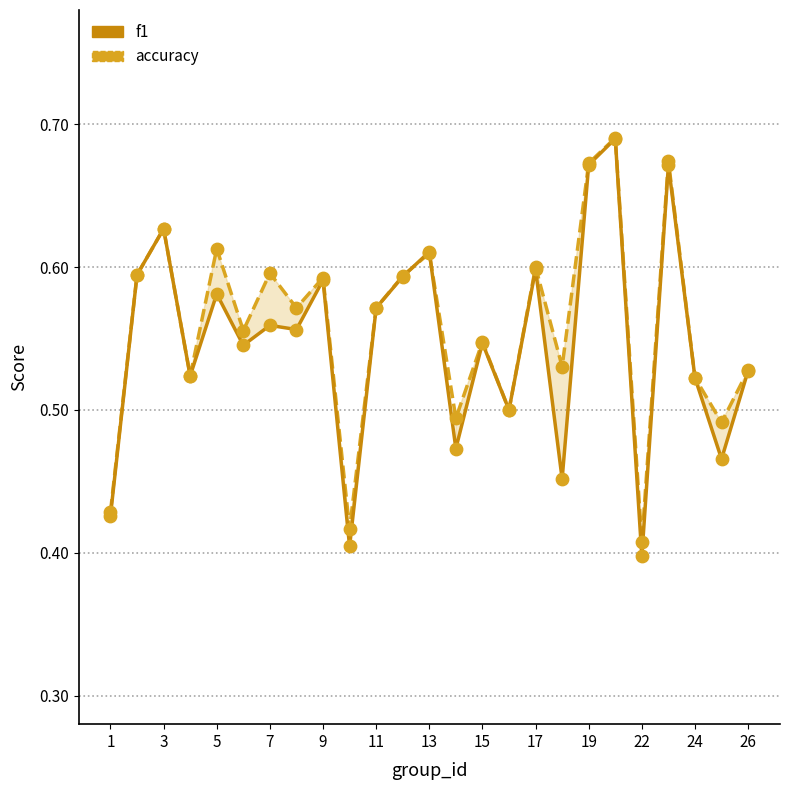

What are all the series names shown in the legend?

accuracy, f1